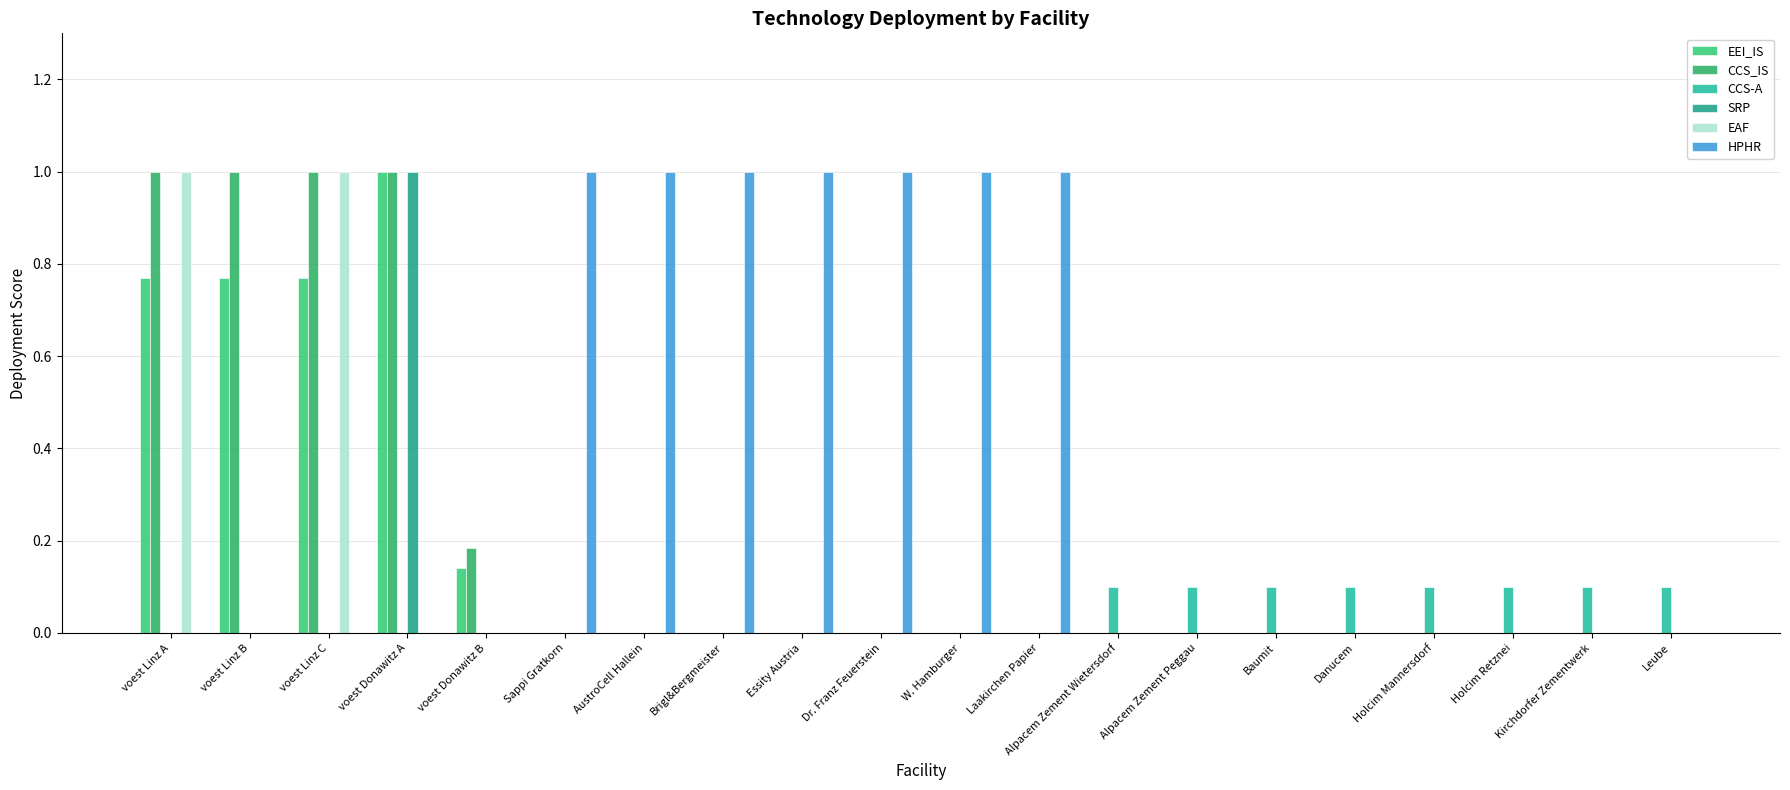

Does the chart contain stacked bars?

No